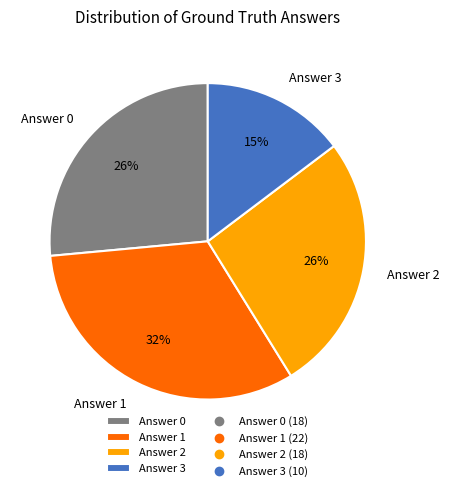

True or false: Answer 1 accounts for 19% of the total.

False